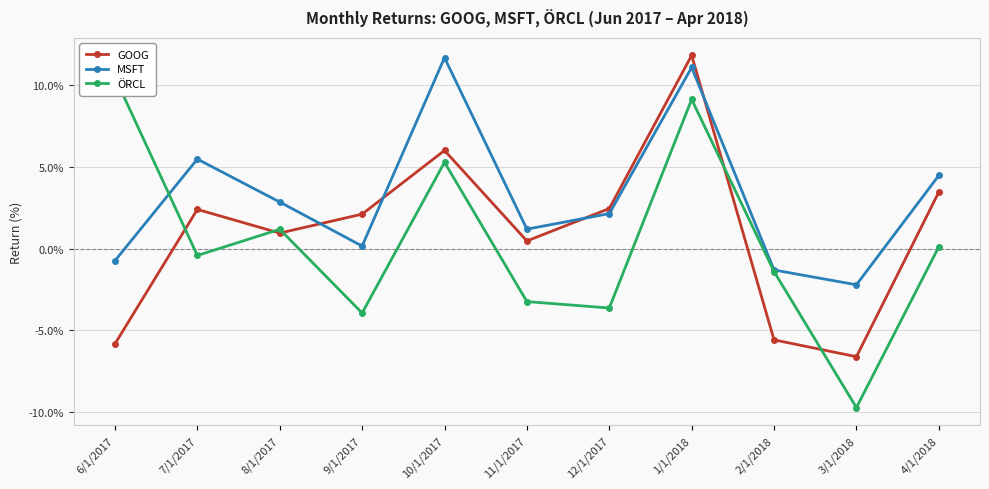

Reading left to right, list all the values displayed in this chart.

GOOG: -5.8	2.4	0.9	2.1	6.0	0.5	2.4	11.8	-5.6	-6.6	3.5
MSFT: -0.7	5.5	2.8	0.2	11.7	1.2	2.1	11.1	-1.3	-2.2	4.5
ÖRCL: 10.5	-0.4	1.2	-3.9	5.3	-3.2	-3.6	9.1	-1.4	-9.7	0.1